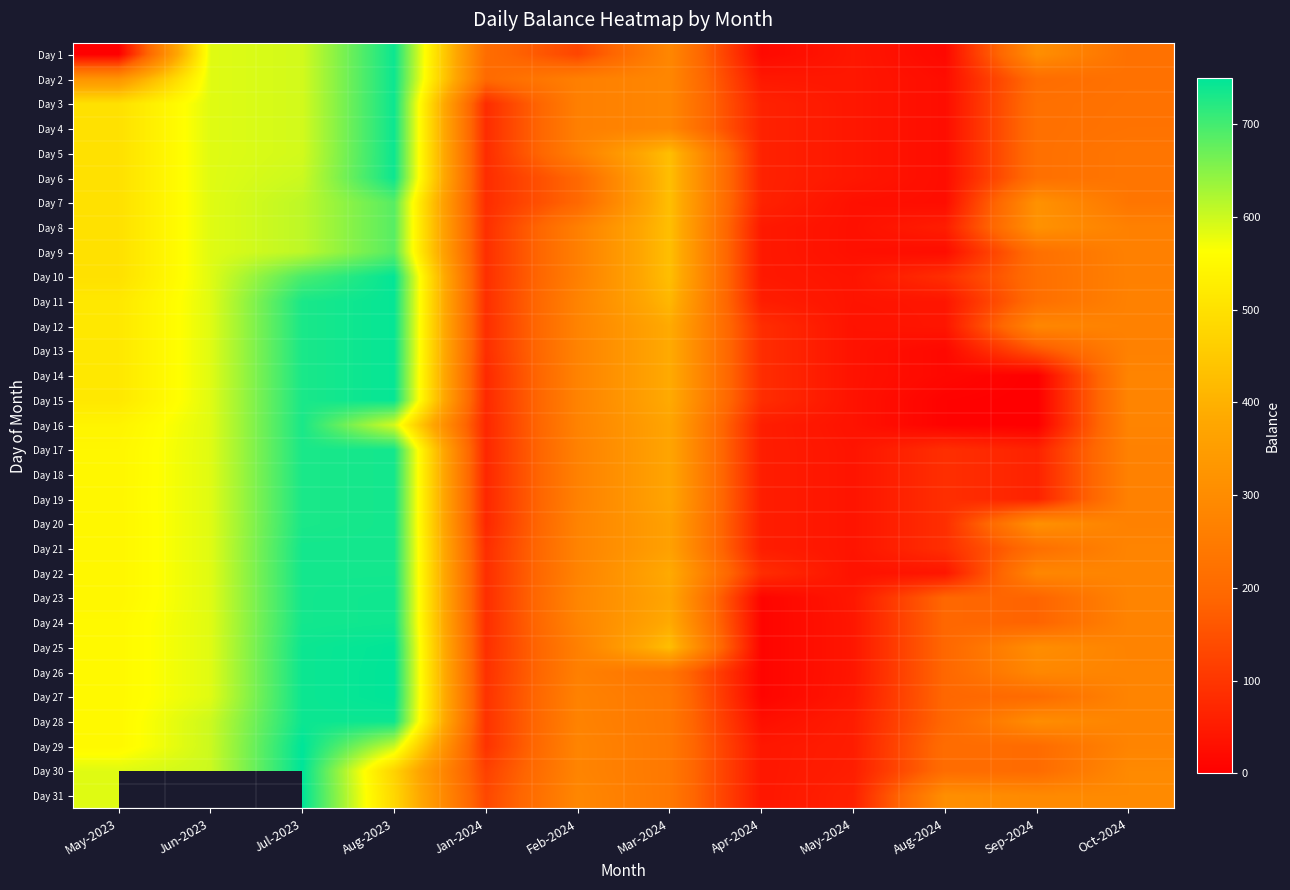

How many data points in Day 10 are less than 266?

6